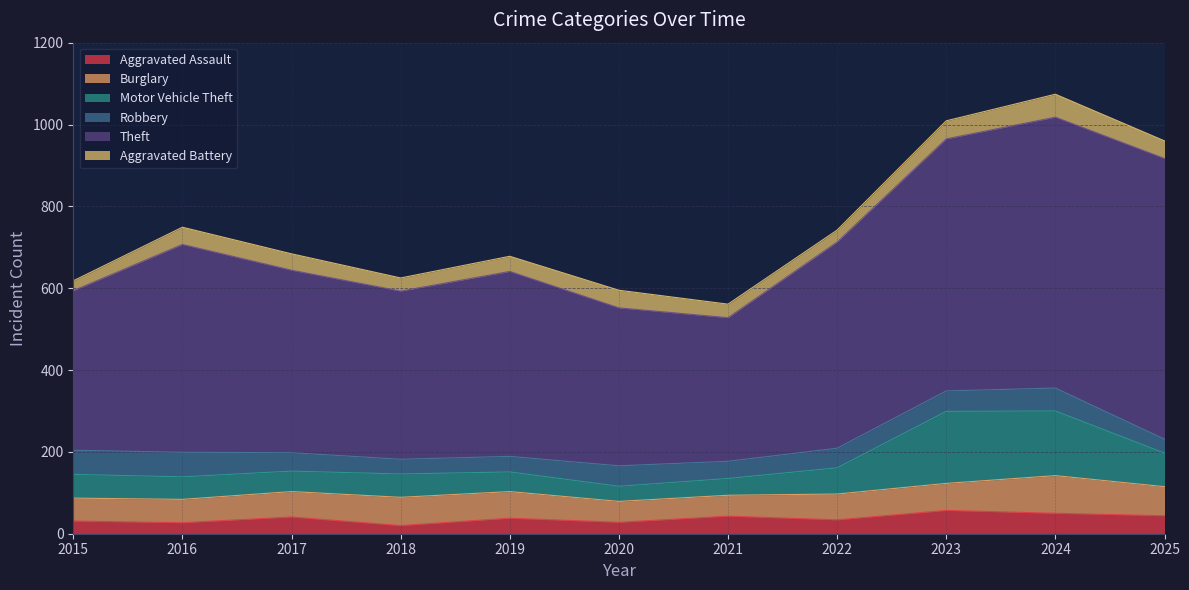

How many values in the Robbery series exceed 48?

5